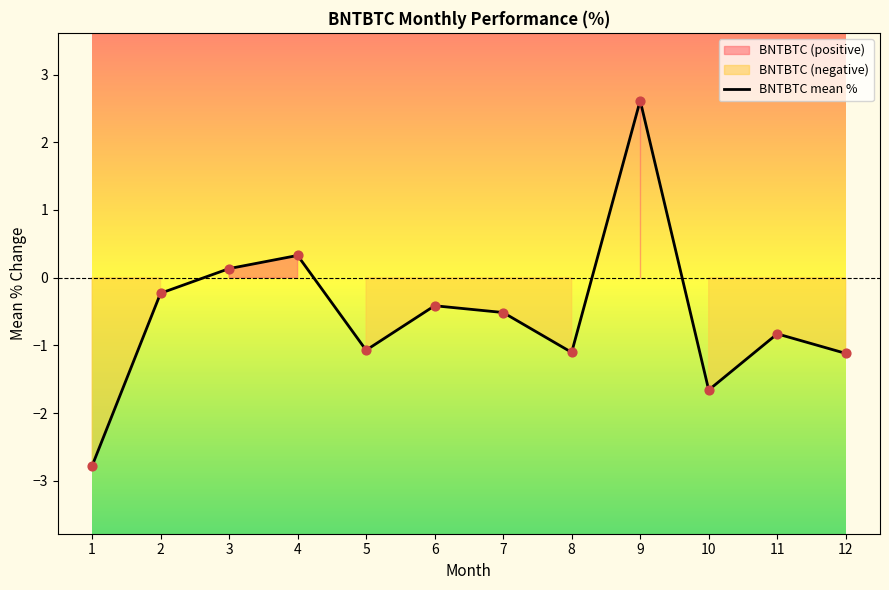

What is the change in value from 3 to 5?

-1.2